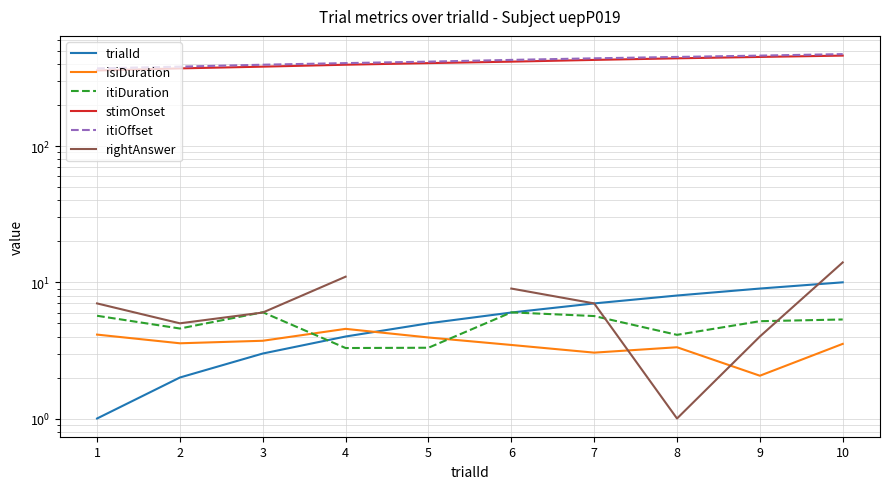

At how many categories does at least one series exceed 18?

10